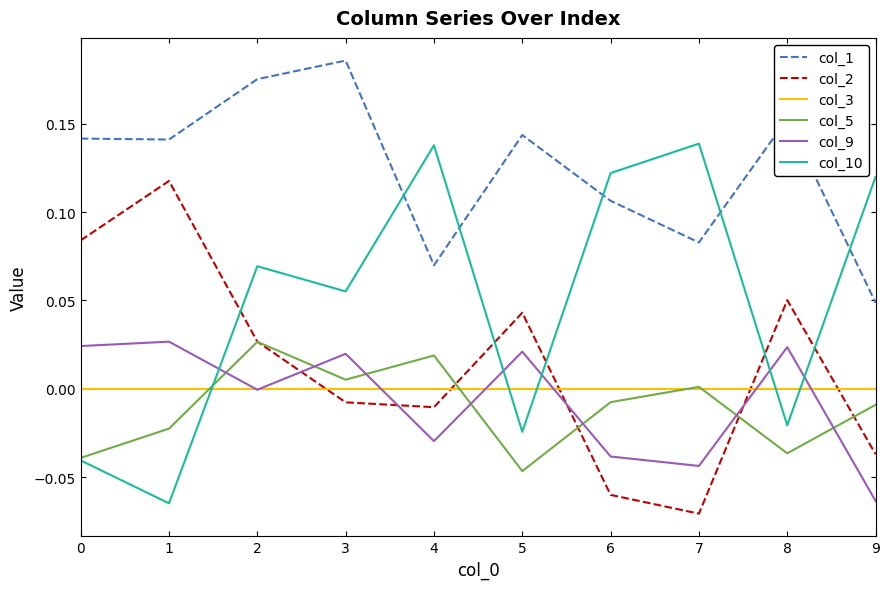

At 1, list the series in order from smallest to largest.

col_10, col_5, col_3, col_9, col_2, col_1